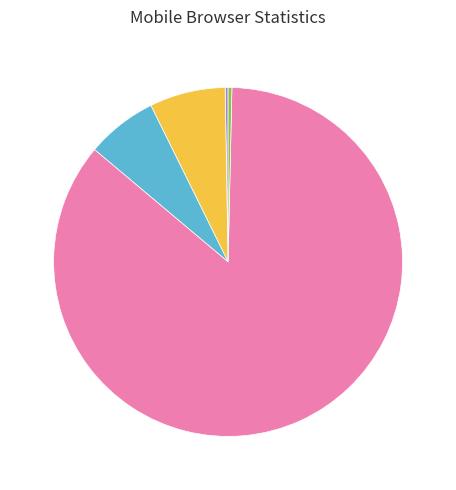

Is there a majority slice in this chart?

Yes